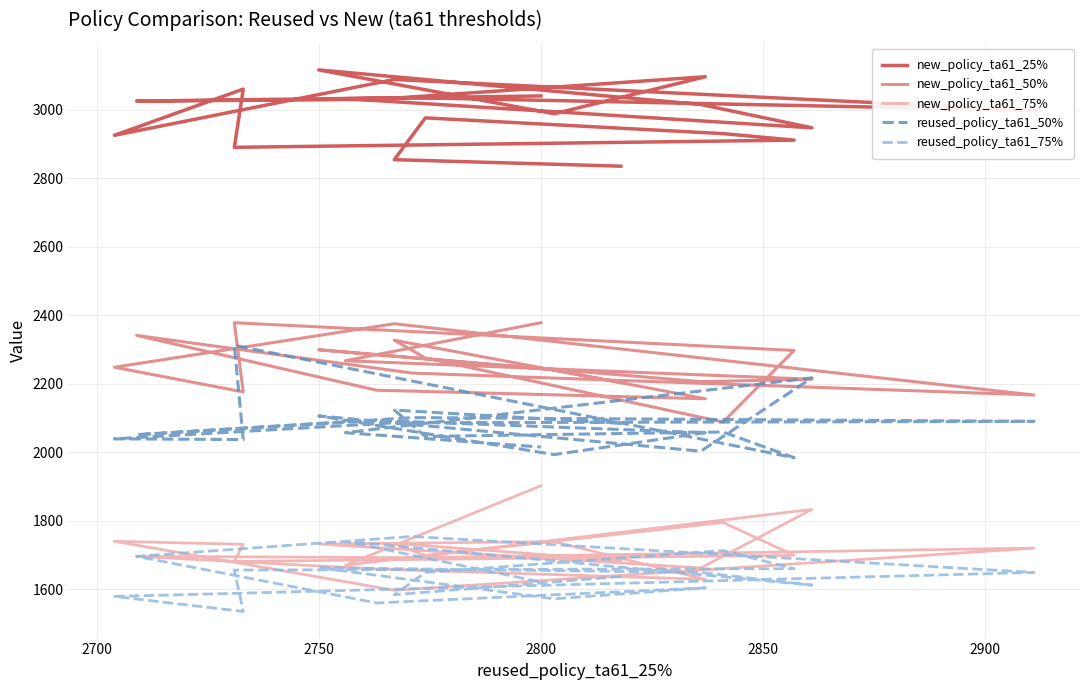

At how many categories does at least one series exceed 2175?

20